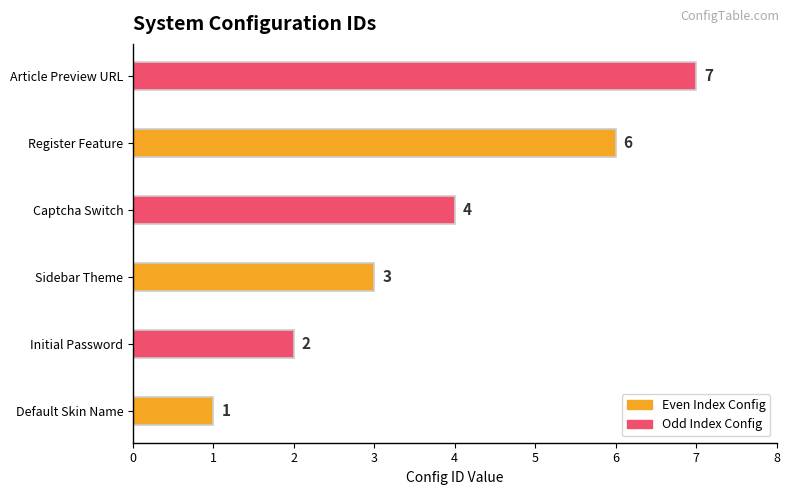

How many data points are less than 4?

3